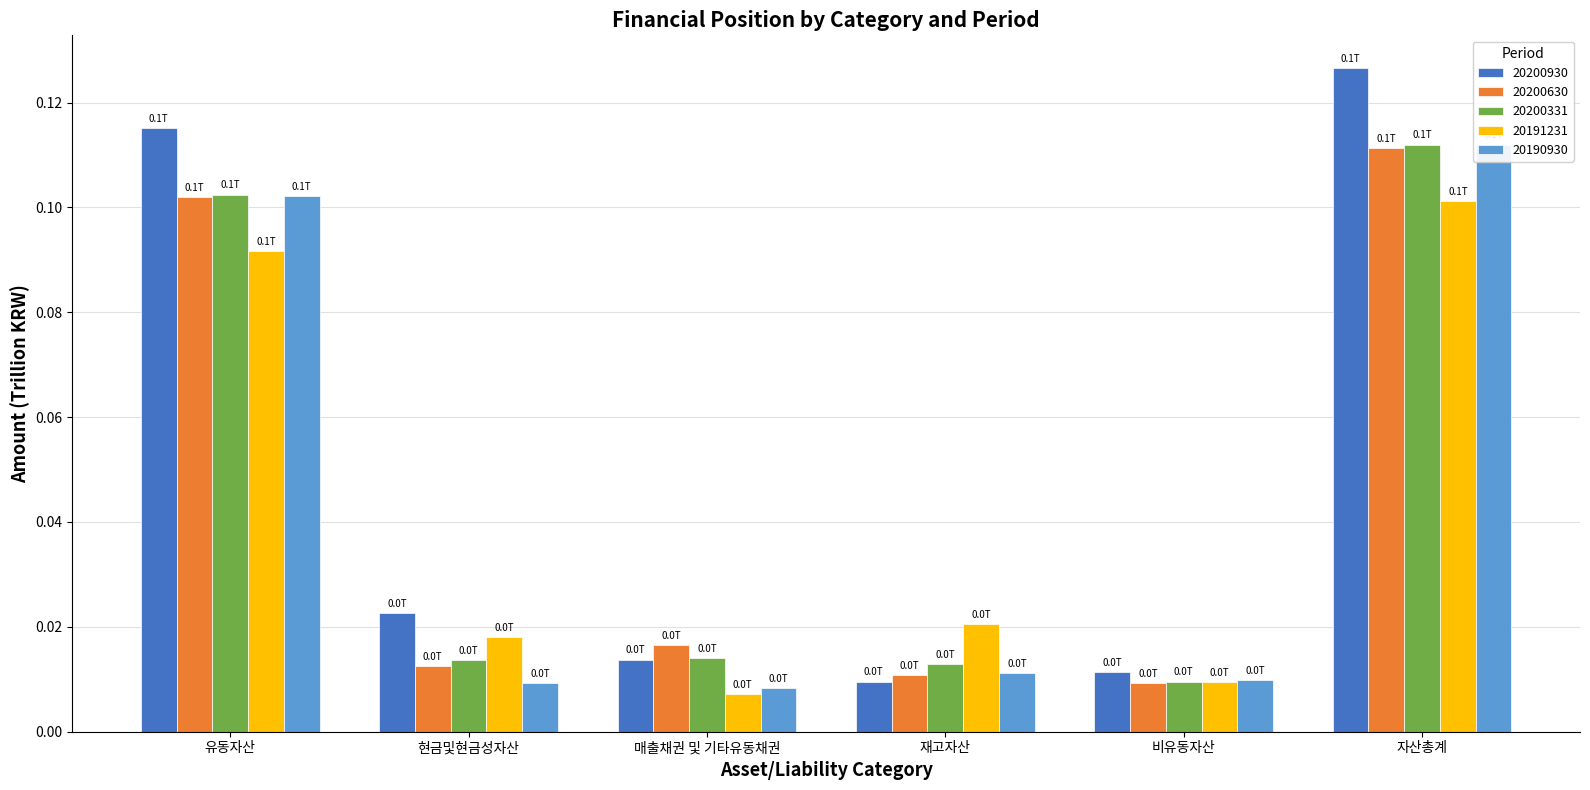

Which series changed the most between 유동자산 and 재고자산?

20200930